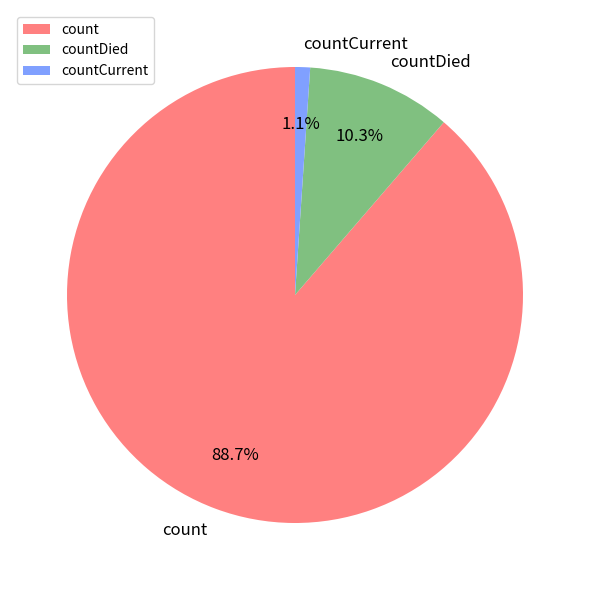

Rank the categories by value from highest to lowest.

count, countDied, countCurrent